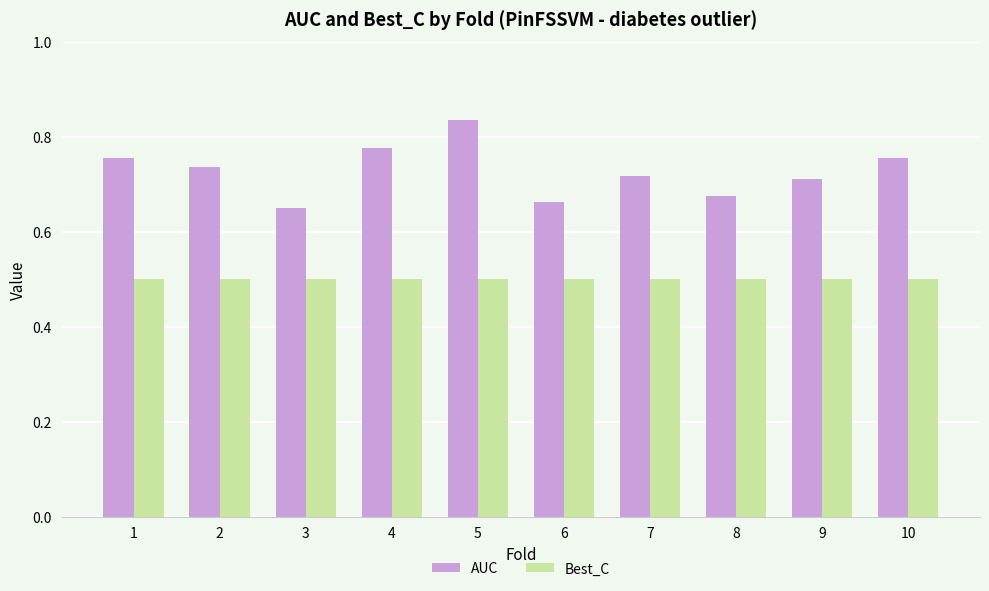

Rank the series by their average value, from highest to lowest.

AUC, Best_C